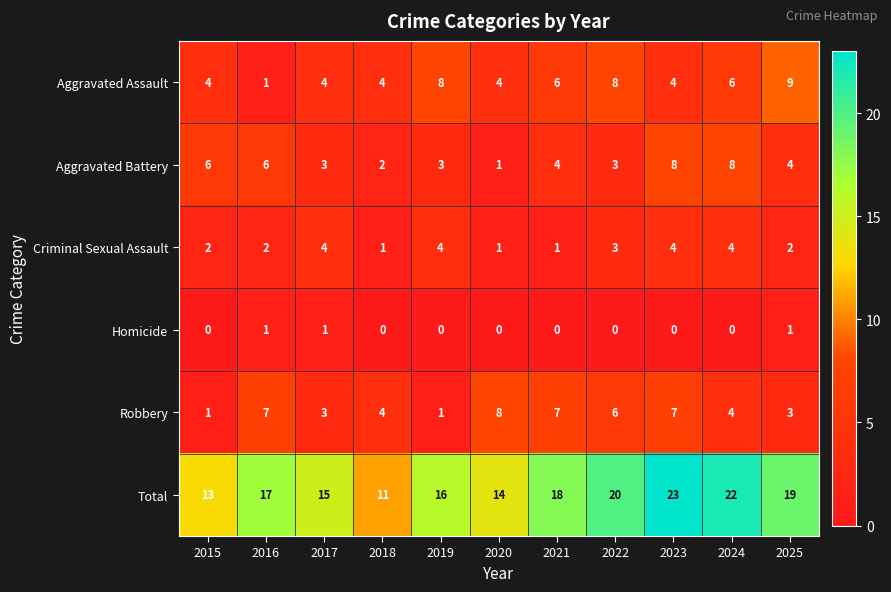

Count the number of categories in the chart.

11